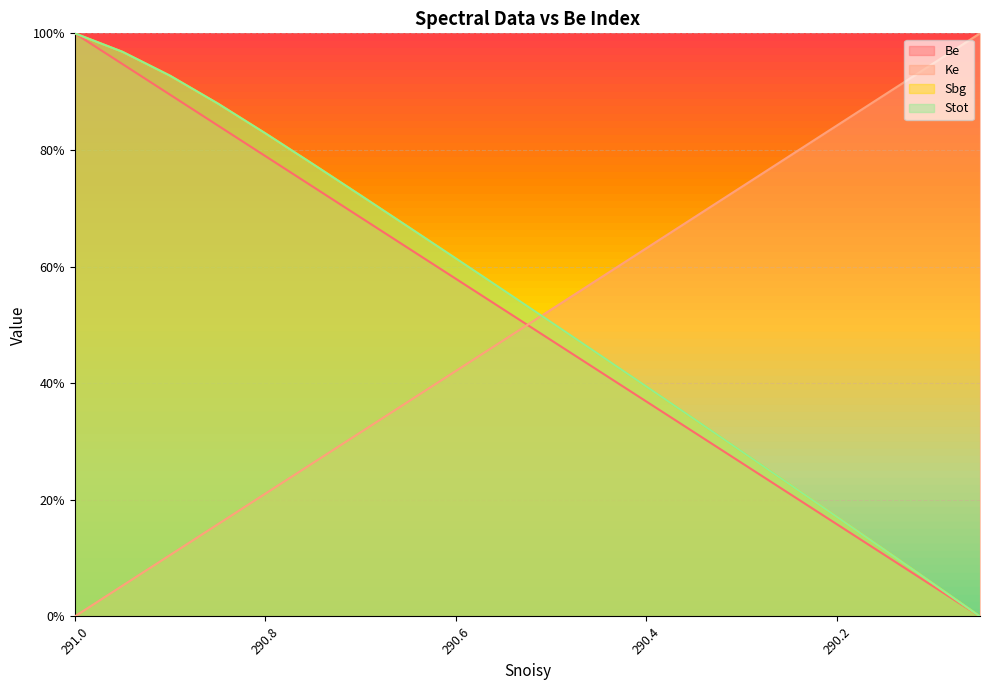

Reading left to right, what are all the values shown in this chart?

Be: 100.0	94.7	89.5	84.2	78.9	73.7	68.4	63.2	57.9	52.6	47.4	42.1	36.8	31.6	26.3	21.1	15.8	10.5	5.3	0.0
Ke: 0.0	5.3	10.5	15.8	21.1	26.3	31.6	36.8	42.1	47.4	52.6	57.9	63.2	68.4	73.7	78.9	84.2	89.5	94.7	100.0
Sbg: 100.0	96.8	92.7	88.0	82.9	77.6	72.2	66.8	61.4	55.9	50.5	45.0	39.4	33.9	28.3	22.7	17.0	11.4	5.7	0.0
Stot: 100.0	96.8	92.7	88.0	82.9	77.6	72.2	66.8	61.4	55.9	50.5	45.0	39.4	33.9	28.3	22.7	17.0	11.4	5.7	0.0